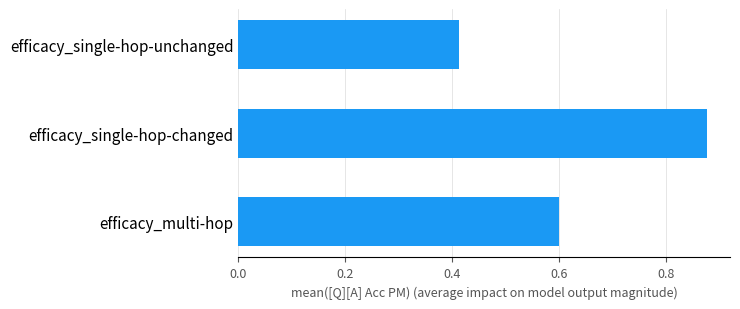

The value at efficacy_single-hop-unchanged is 0.2. True or false?

False